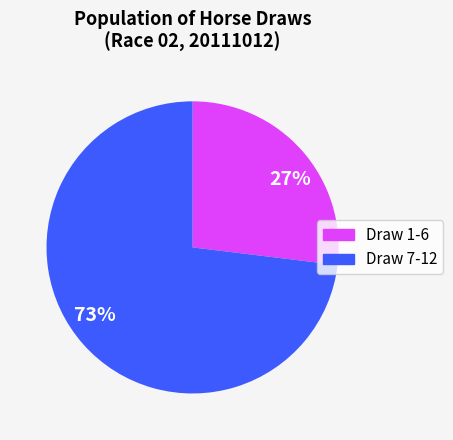

True or false: Draw 7-12 accounts for 67% of the total.

False